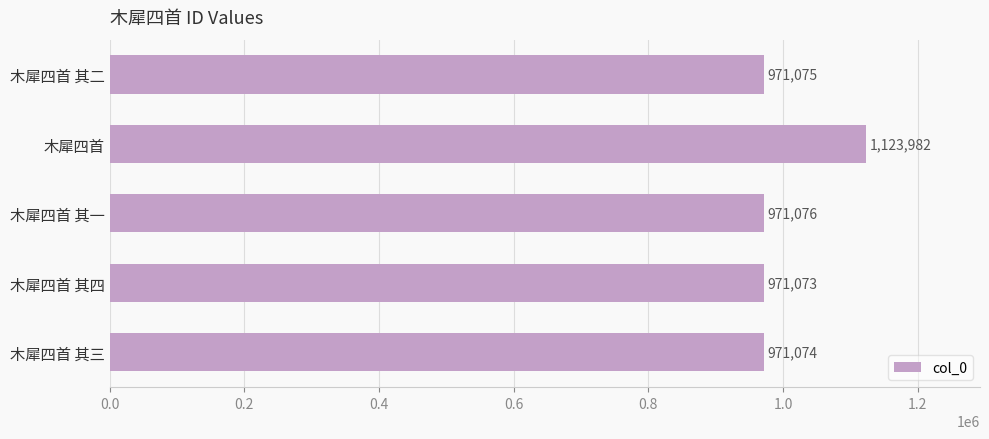

List the labels in order of value, smallest first.

木犀四首 其四, 木犀四首 其三, 木犀四首 其二, 木犀四首 其一, 木犀四首